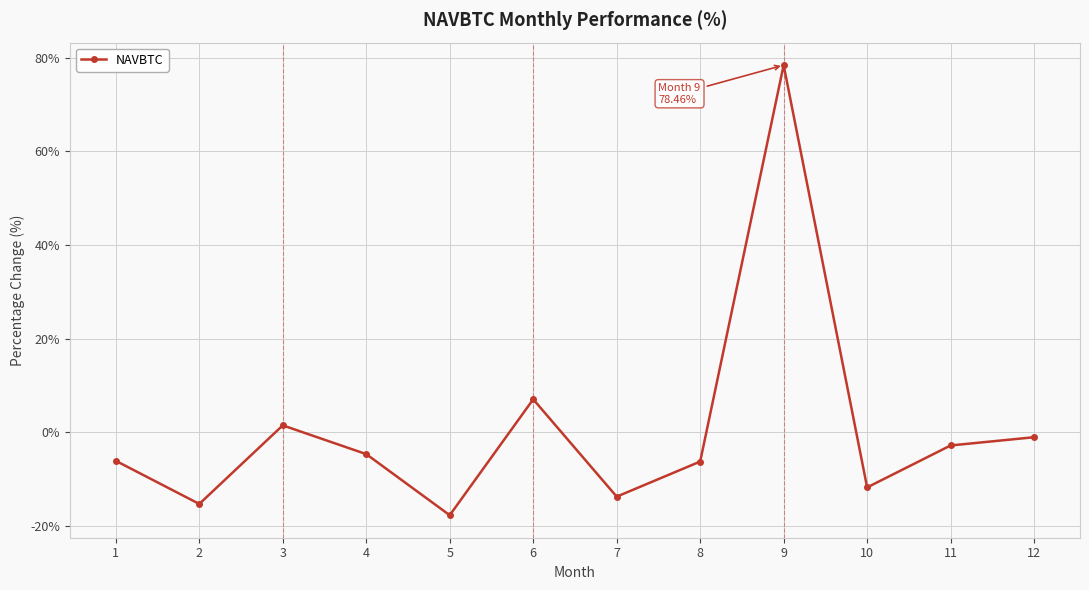

What is the value of the 7th point from the left?

-13.8